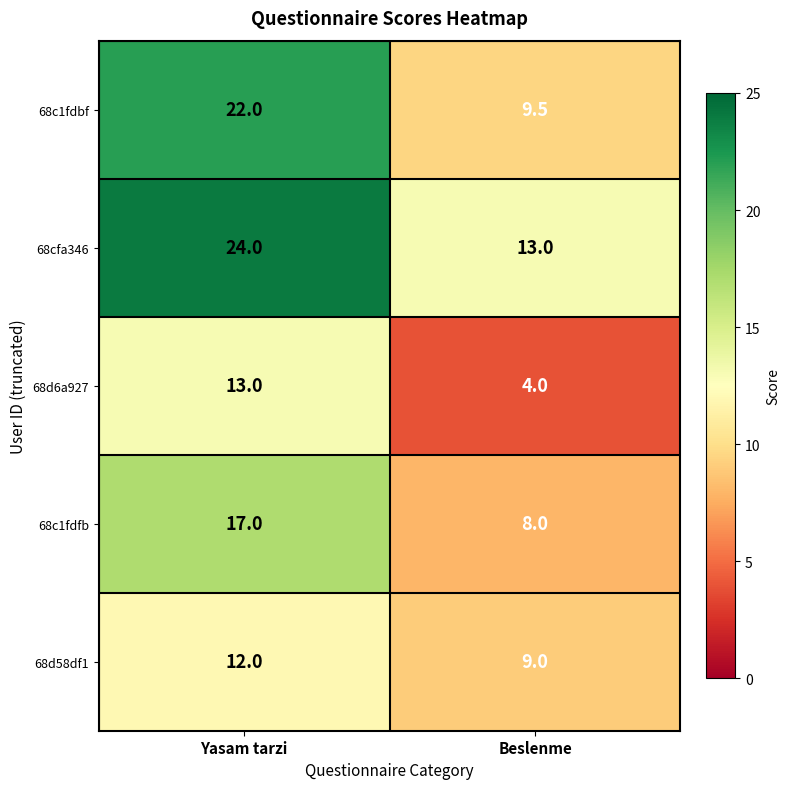

The value of 68c1fdbf at Beslenme is 9.5. True or false?

True